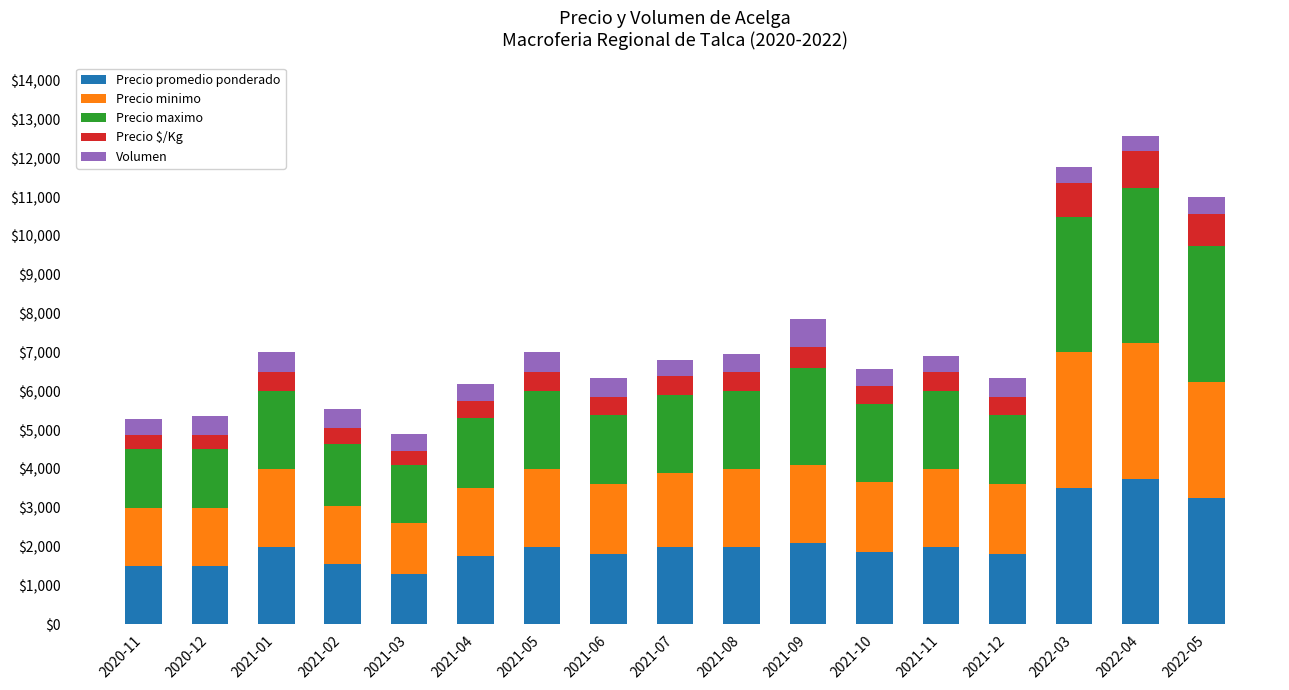

The value of Precio promedio ponderado at 2021-05 is 2000. True or false?

True